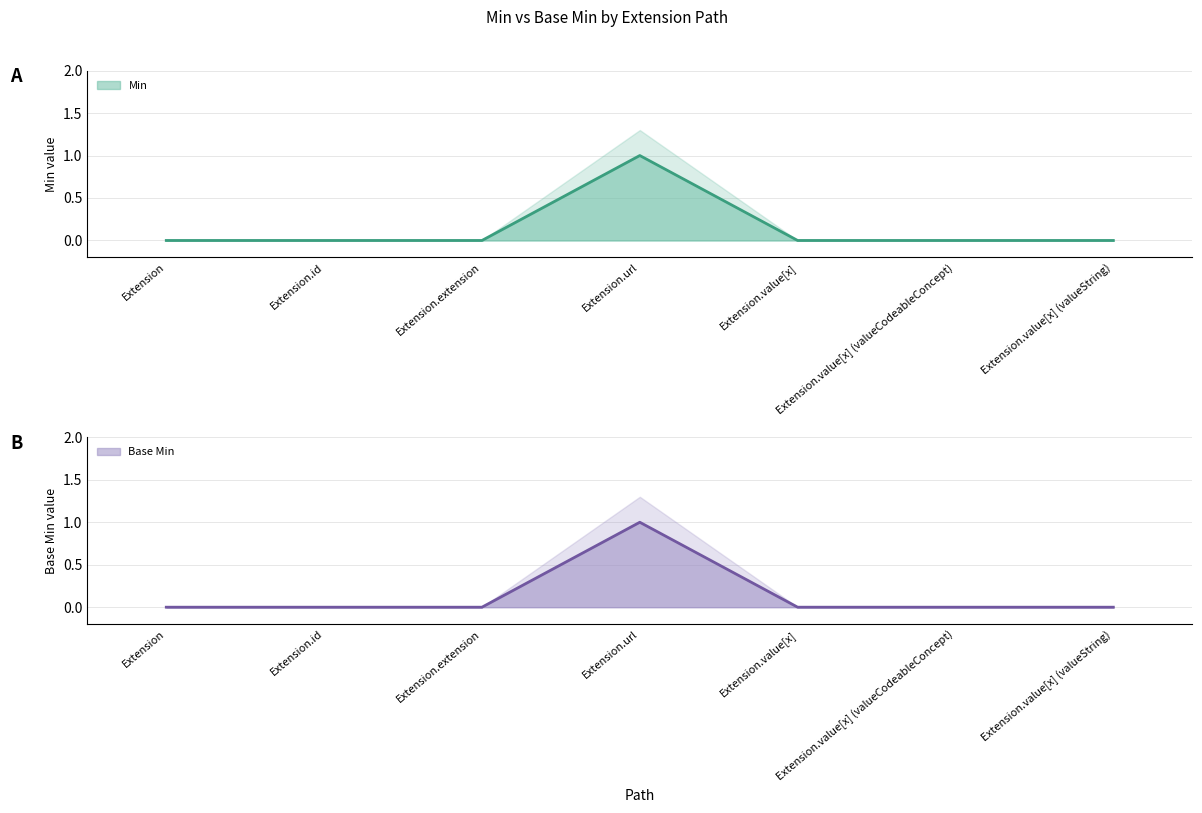

What is the difference between the maximum and minimum values in the Min series?

1